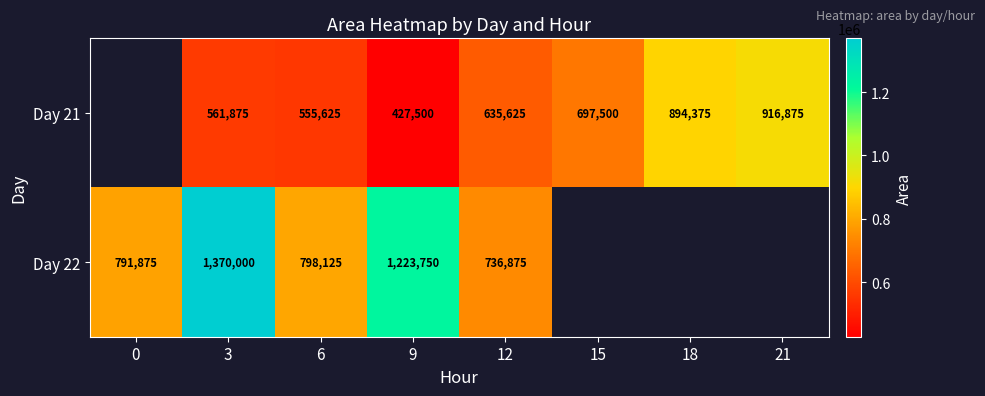

At 9, list the series in order from largest to smallest.

Day 22, Day 21